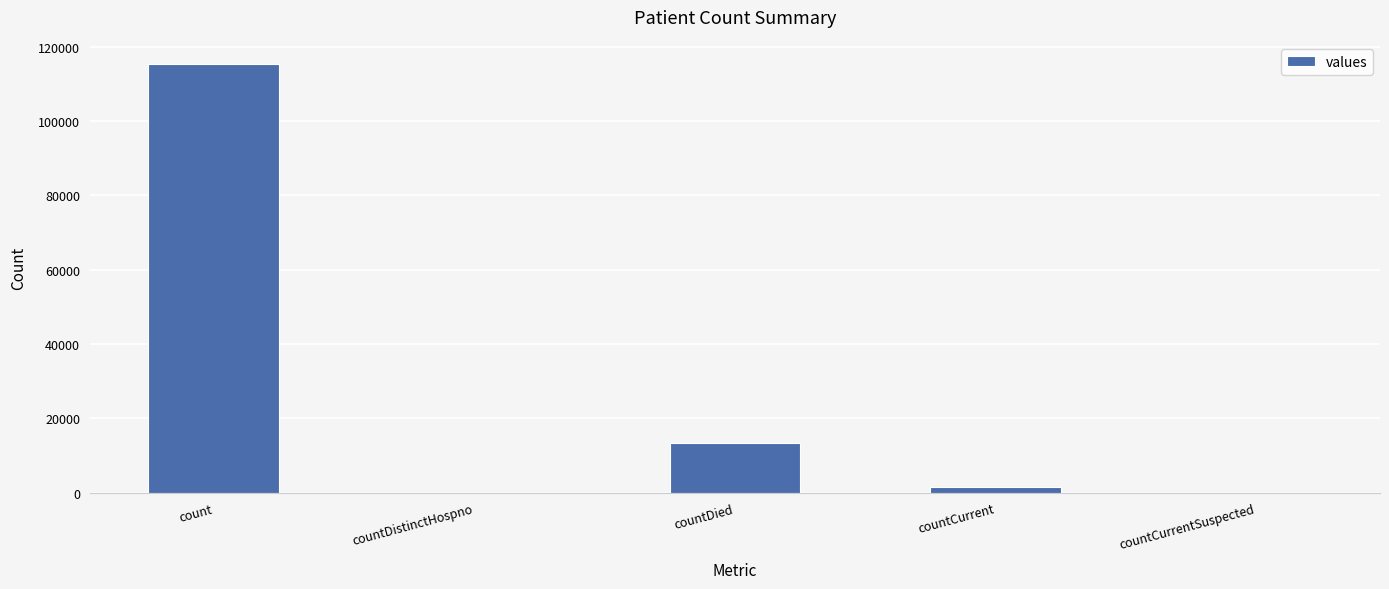

Are the bars horizontal?

No